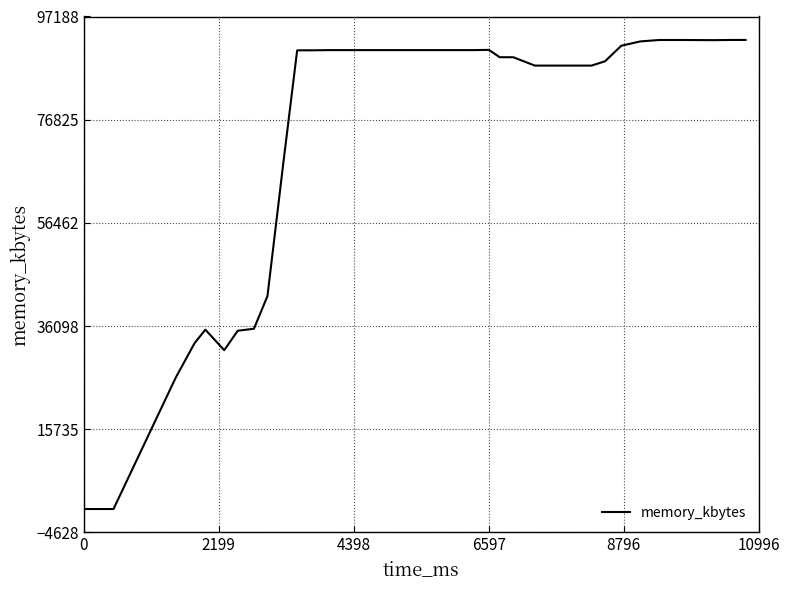

What is the difference between the maximum and minimum values?

92560